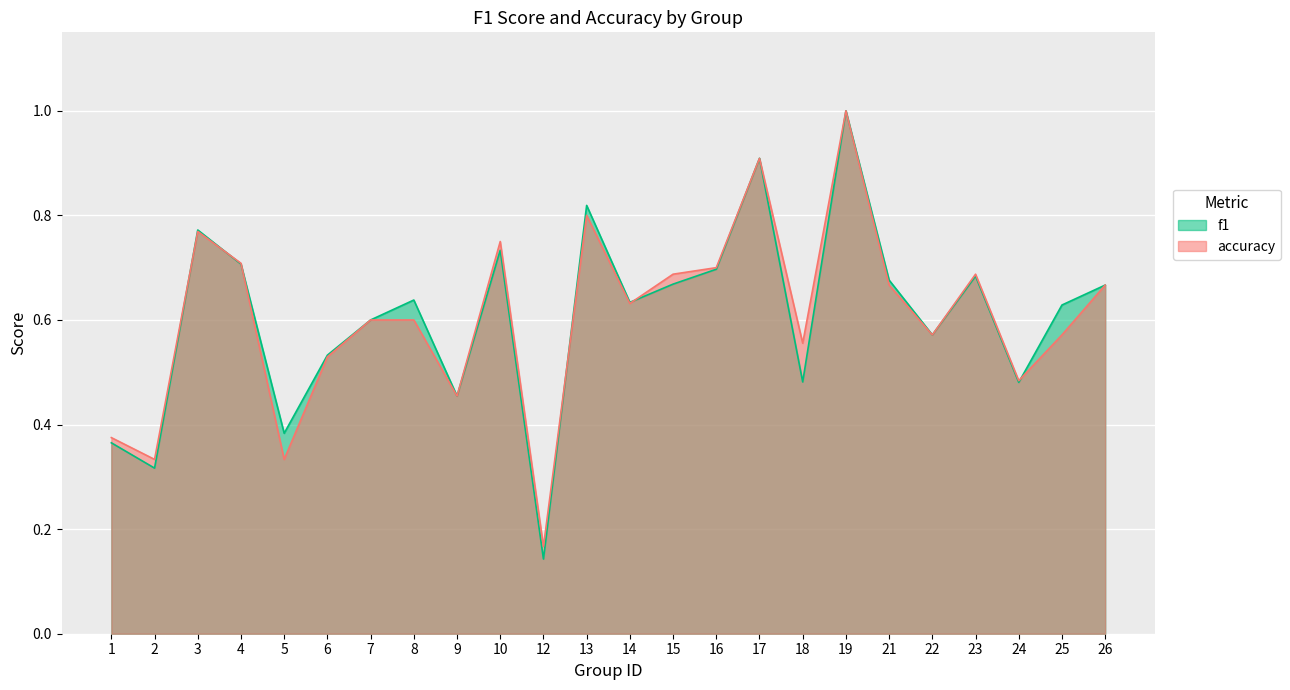

What is the average value of the accuracy series?

0.6